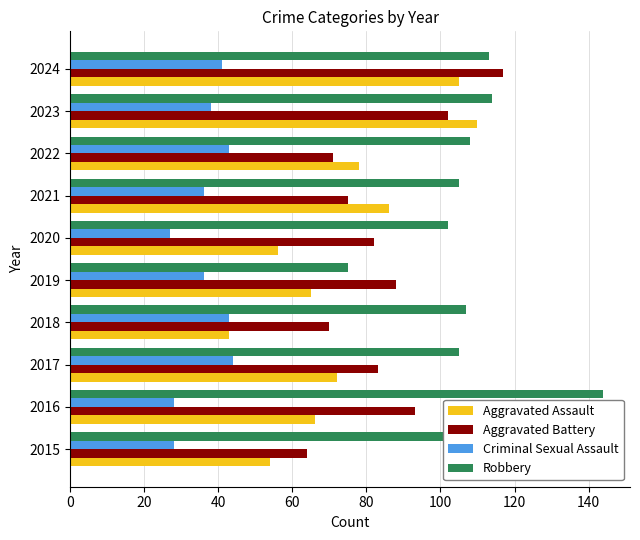

List the series in order of their peak value, highest first.

Robbery, Aggravated Battery, Aggravated Assault, Criminal Sexual Assault